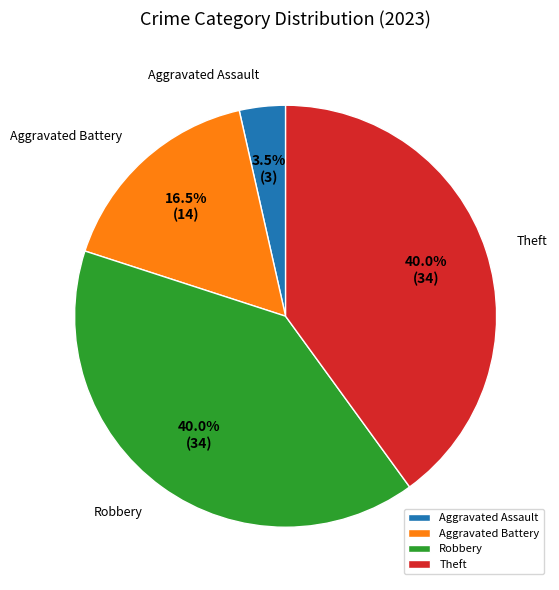

Combined, what portion of the pie is Robbery and Aggravated Battery?

56.5%